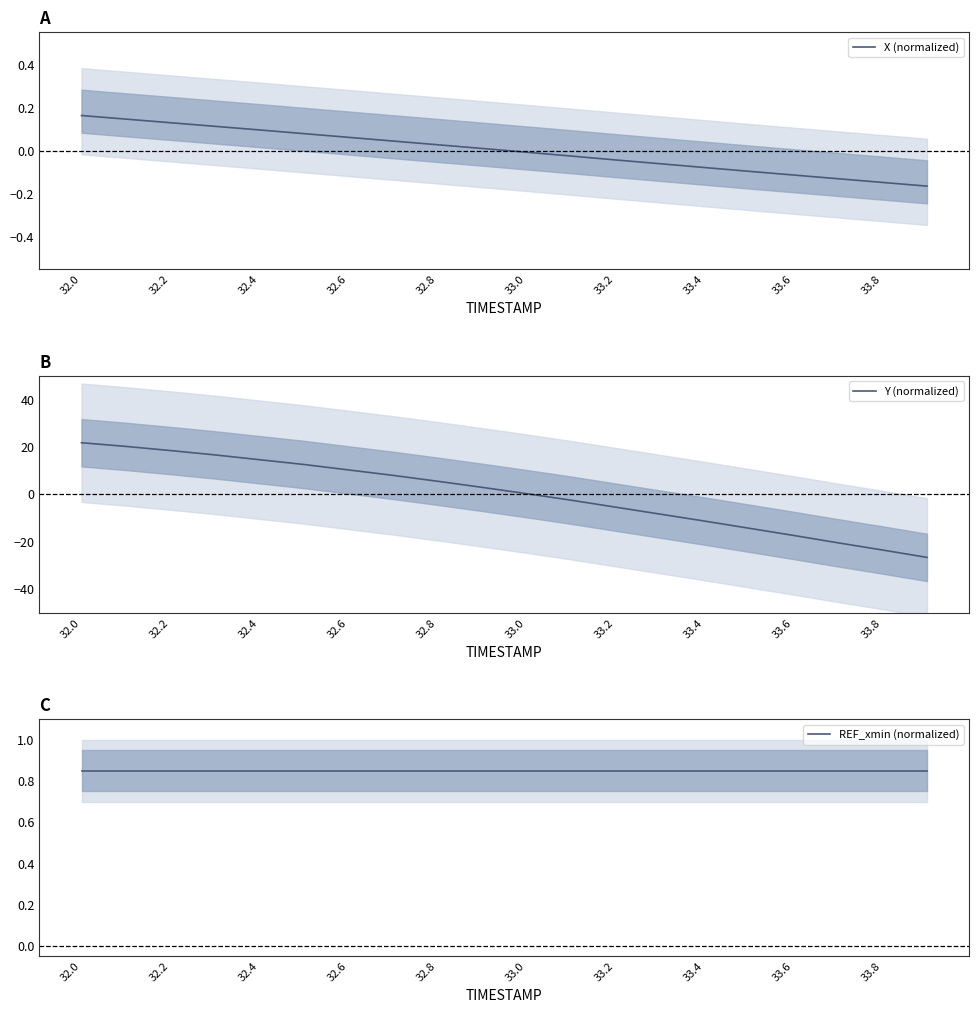

How many data points in X (normalized) are less than 0?

10